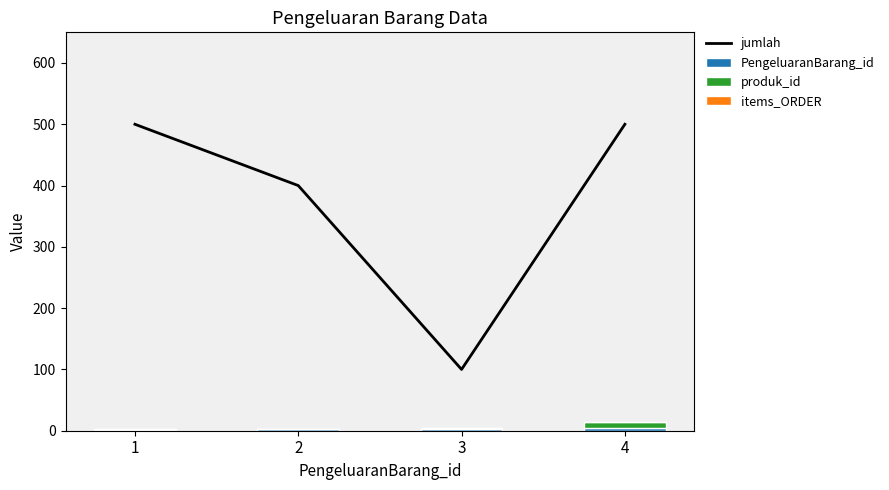

What are all the series names shown in the legend?

jumlah, PengeluaranBarang_id, produk_id, items_ORDER